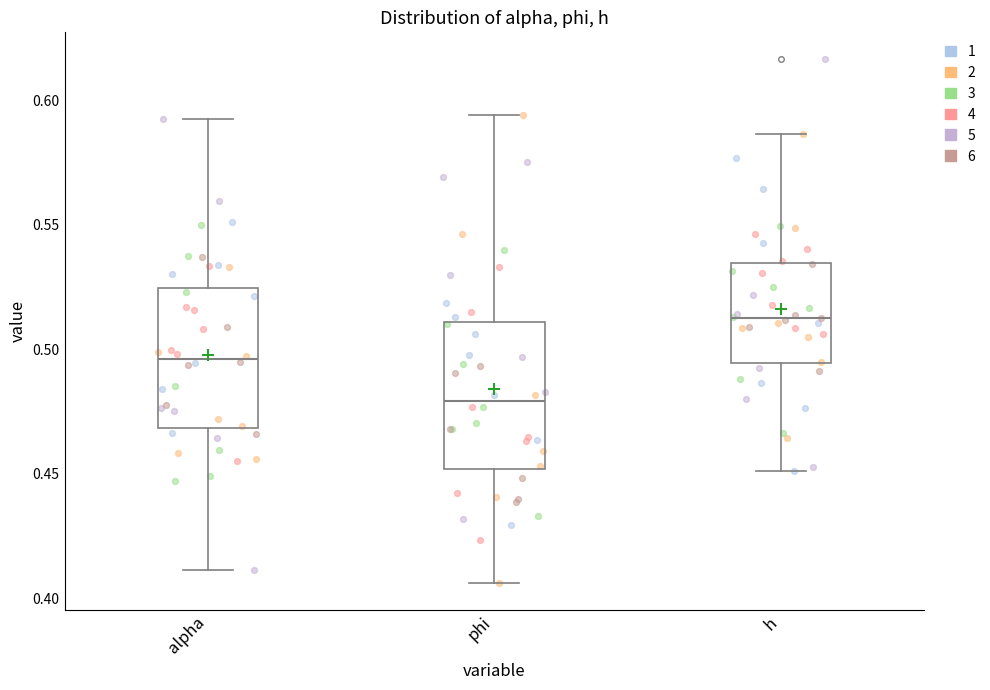

Where does the median line of the box for h sit on the y-axis? The values are not printed on the chart, so give them approximately, as read against the axis.

0.515